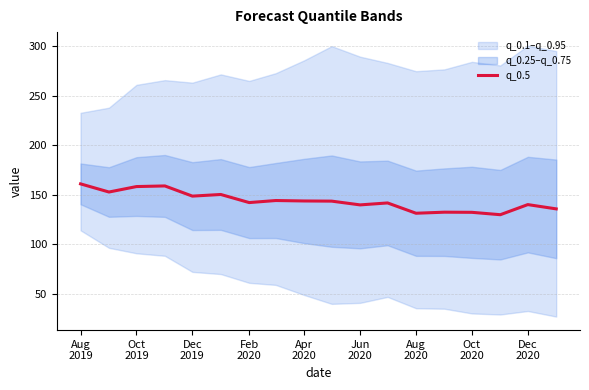

What is the value of the 5th point from the left?

148.5